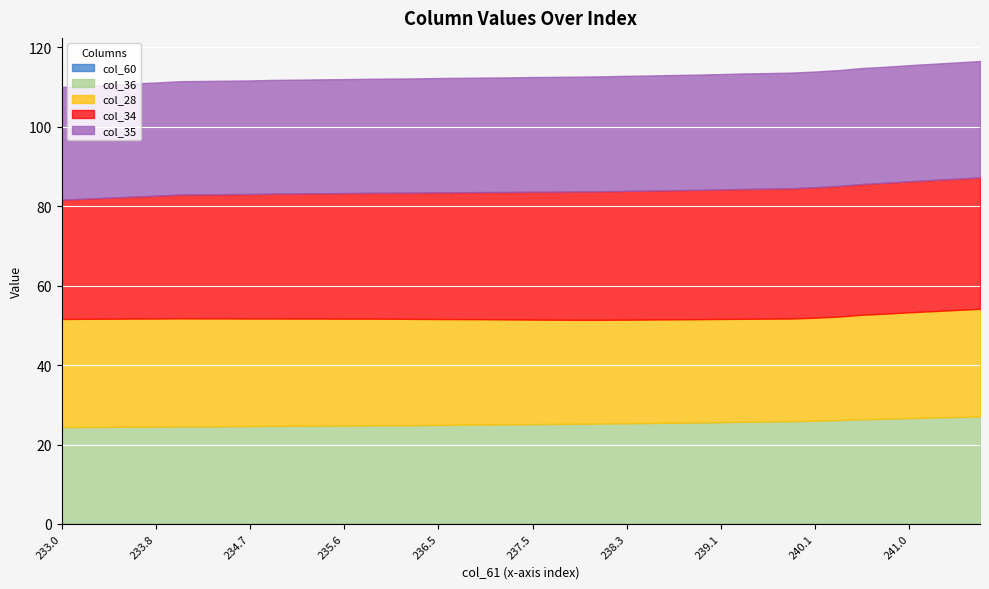

What is the label of the 19th point from the right?

237.7